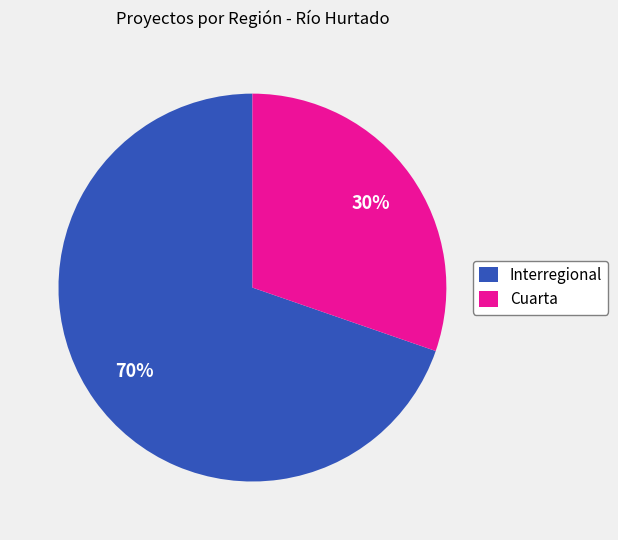

To the nearest percent, what percentage of the pie is Interregional?

70%